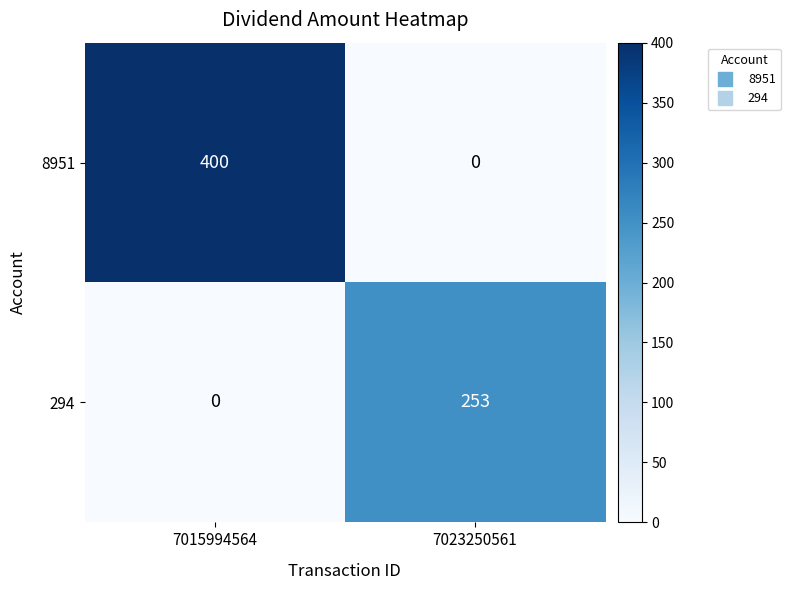

How many distinct data groups are displayed?

2